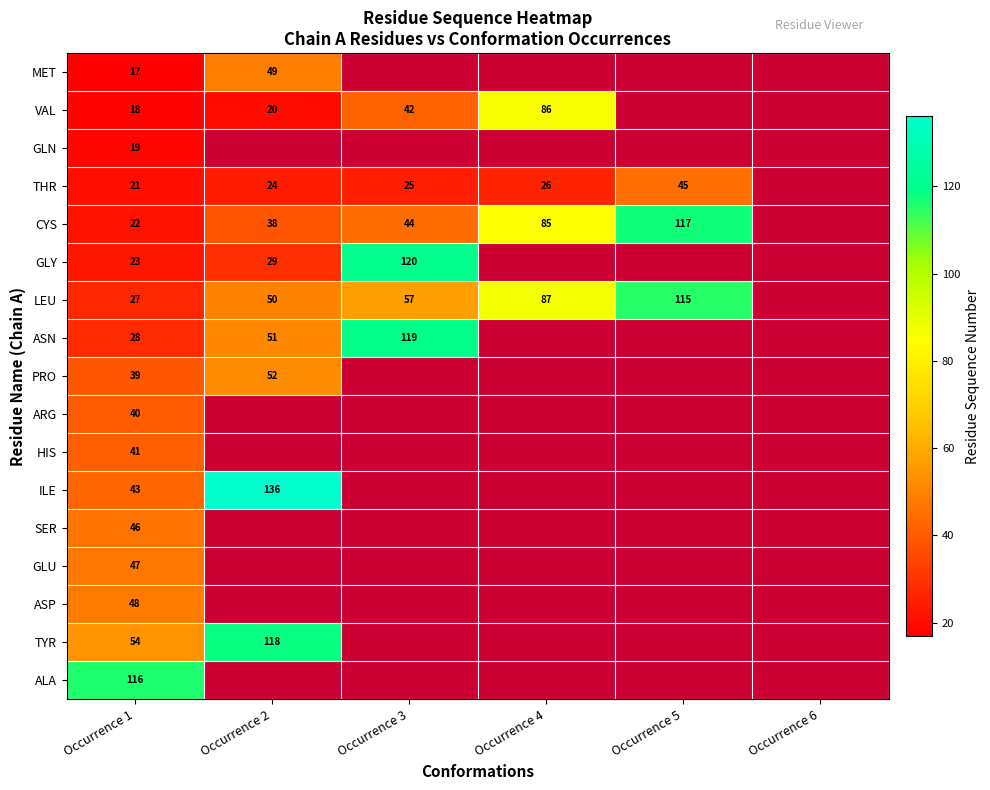

The value of ALA at Occurrence 1 is 116. True or false?

True